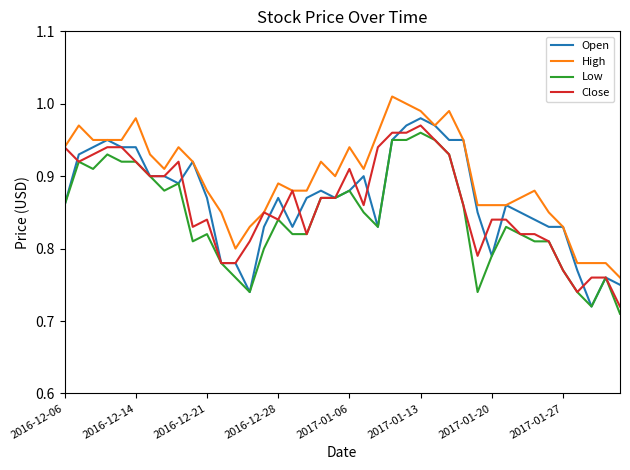

What is the difference between the maximum and minimum values in the Open series?

0.3